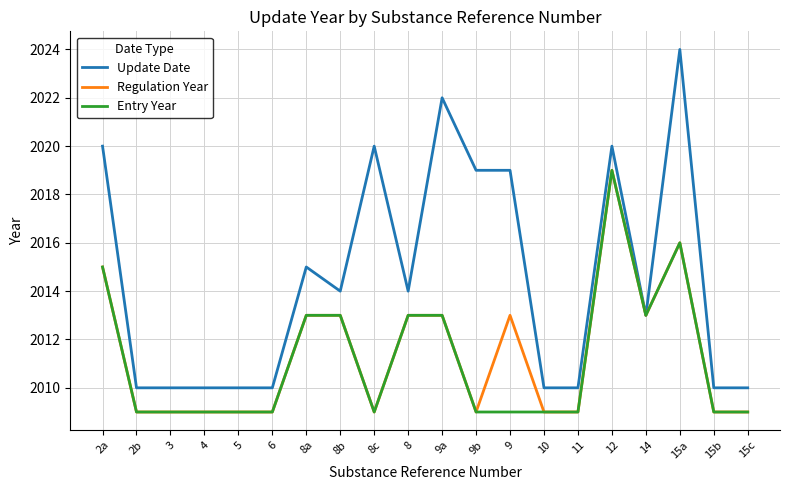

What is the lowest value of the Entry Year series?

2009